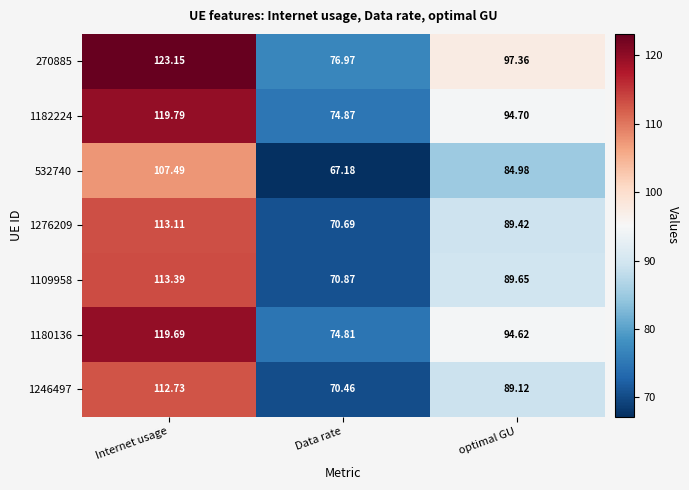

At which label does 1180136 reach its minimum?

Data rate